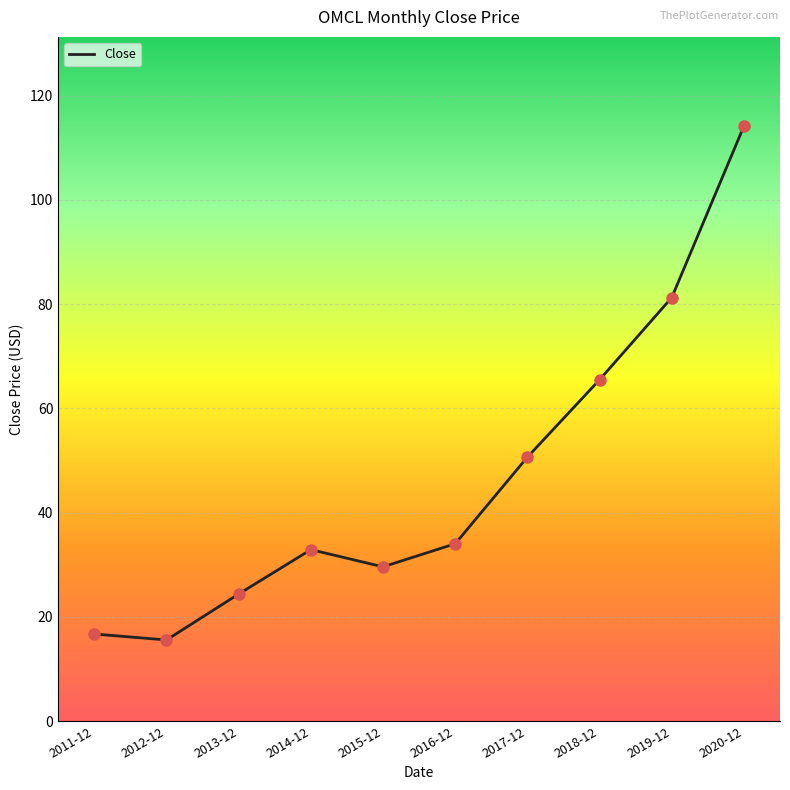

Between 2013-12 and 2020-12, which is larger?

2020-12